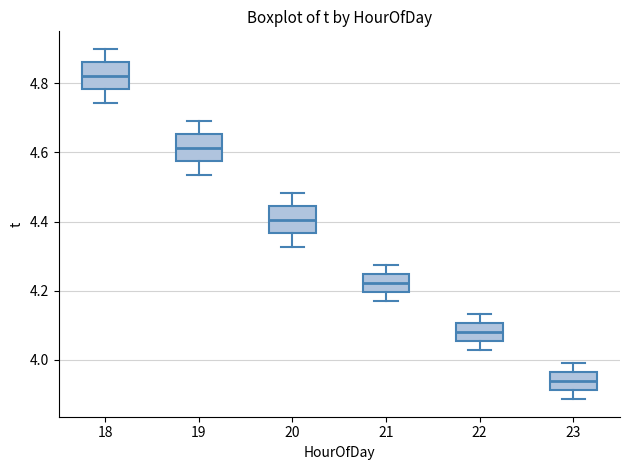

Which box has the highest median line?

18